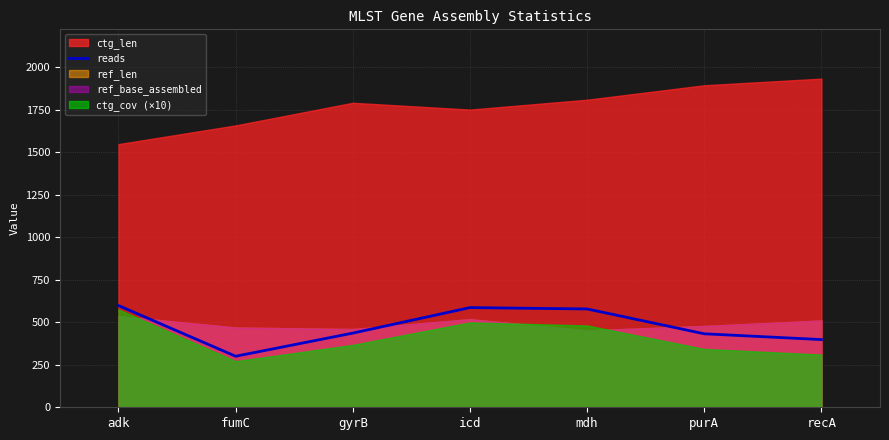

What is the minimum value shown in the chart?

300